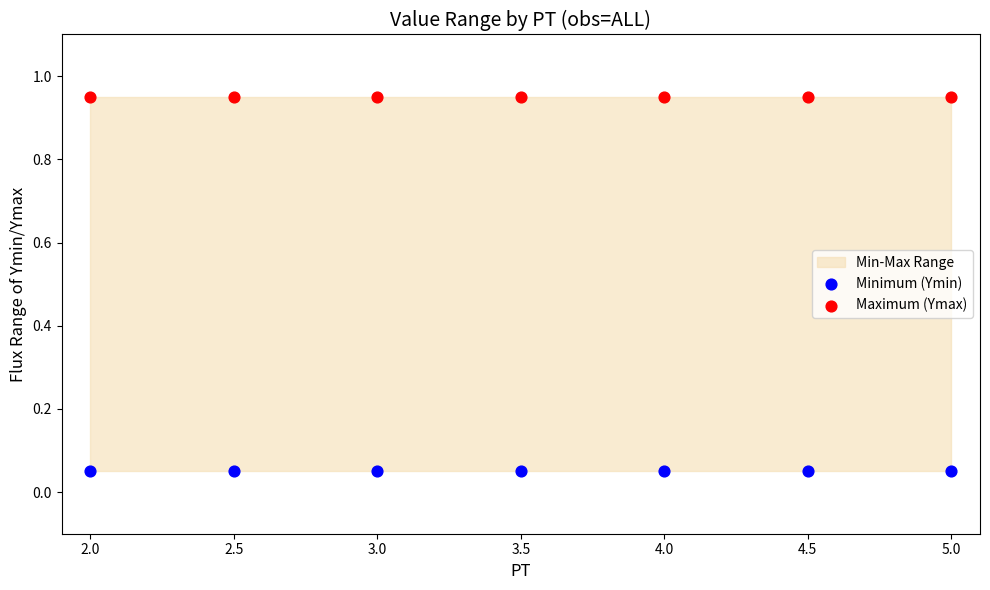

How many data points are displayed?

14